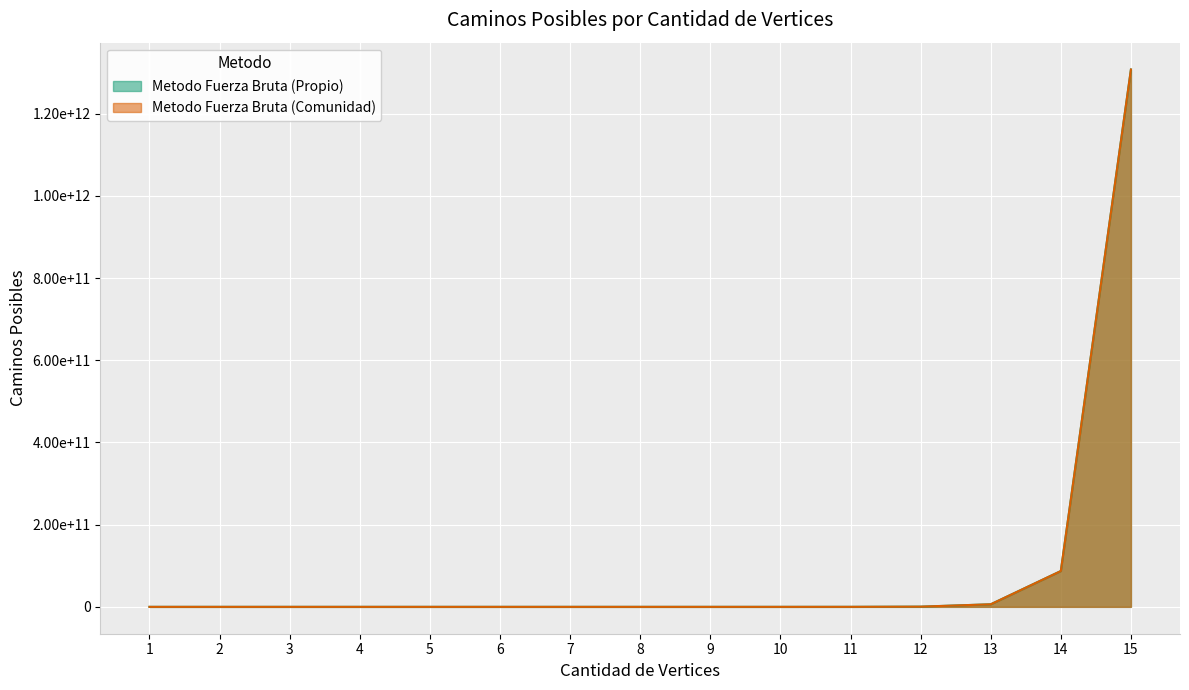

What is the value of the Metodo Fuerza Bruta (Comunidad) point at the 12th from the left?

479001600